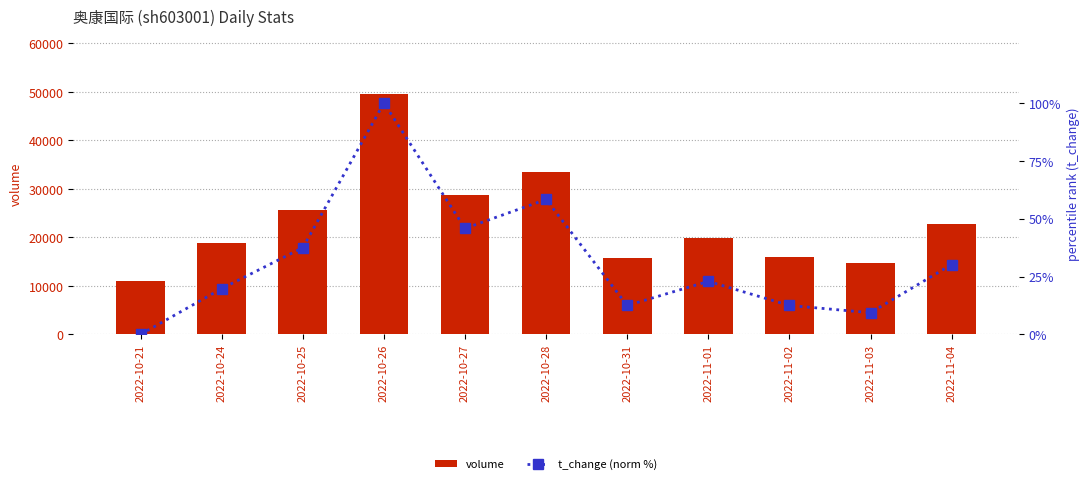

What is the label of the 6th bar from the right?

2022-10-28